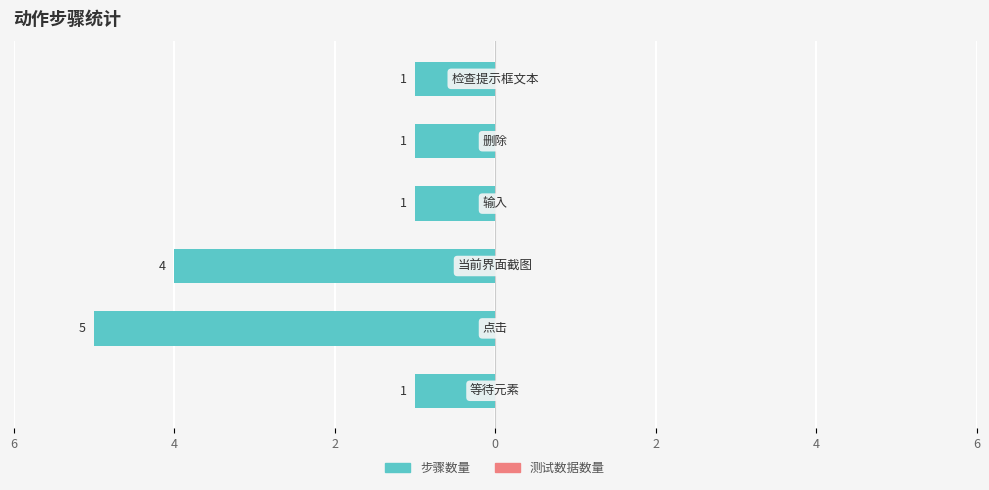

Does the chart contain any negative values?

Yes